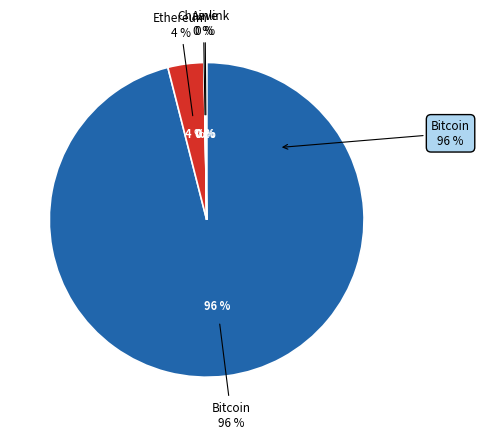

How many slices are in this pie chart?

4